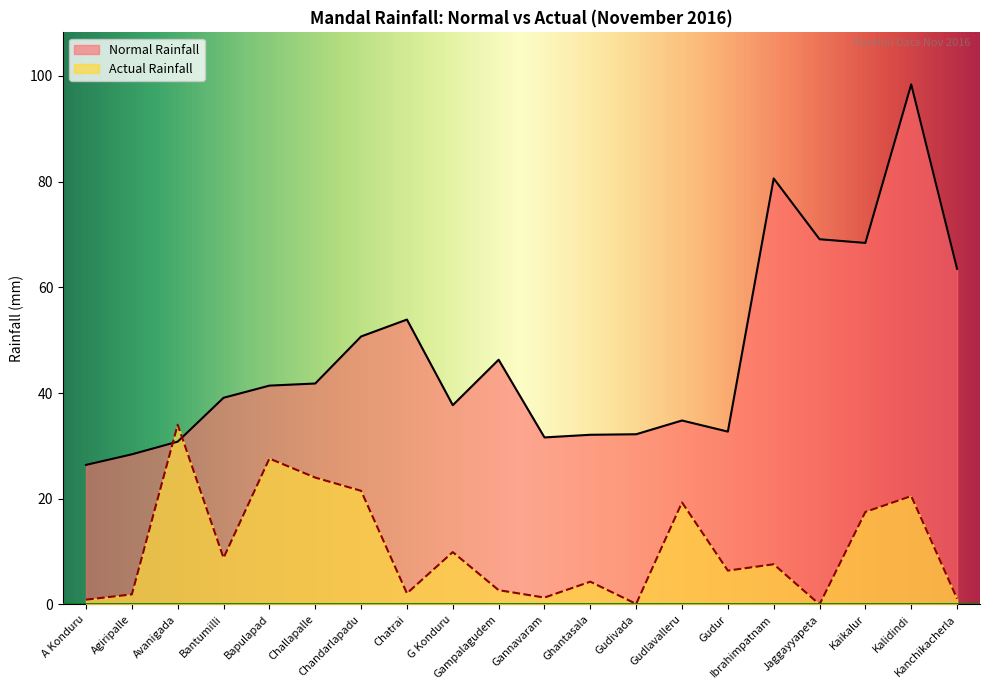

In Normal Rainfall, how many points are lower than both neighbors (excluding endpoints)?

4